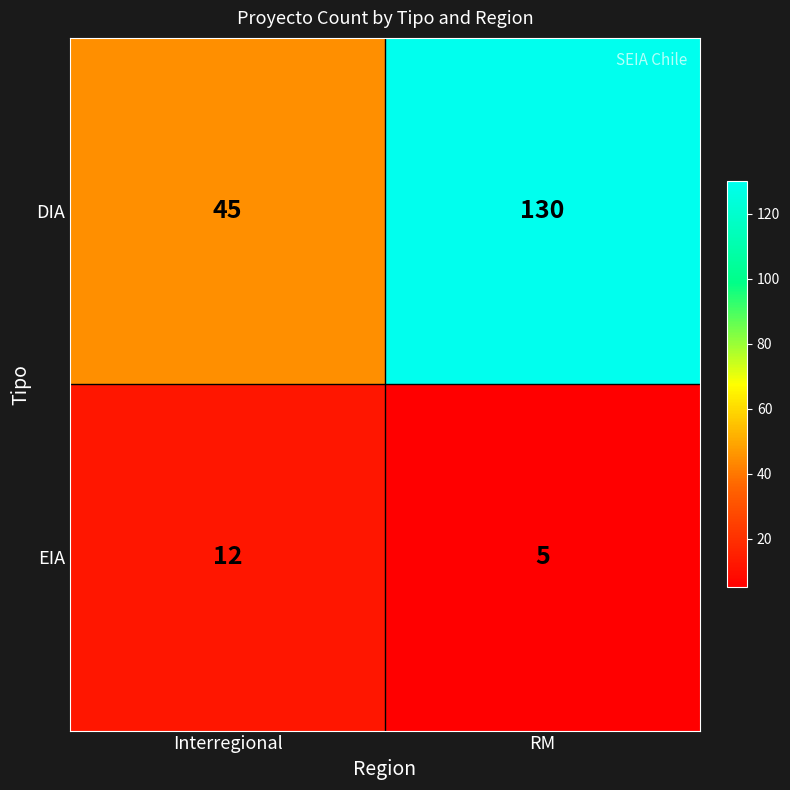

True or false: EIA has a value of 3 at RM.

False